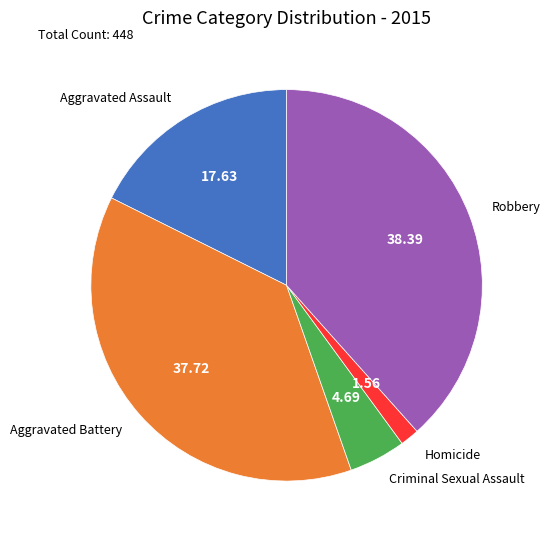

Between Homicide and Aggravated Assault, which is larger?

Aggravated Assault